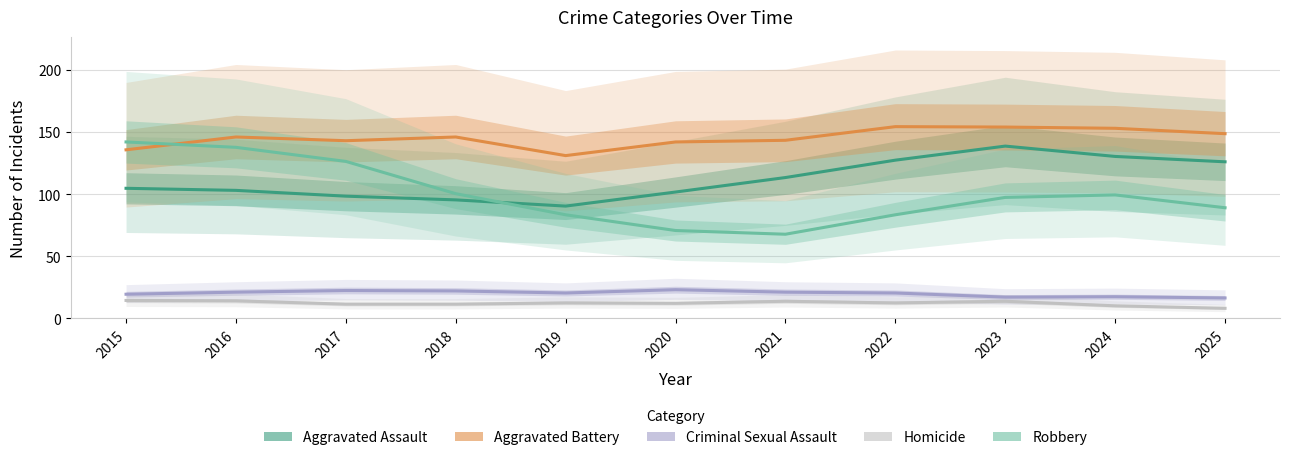

Which series has the widest spread of values?

Robbery